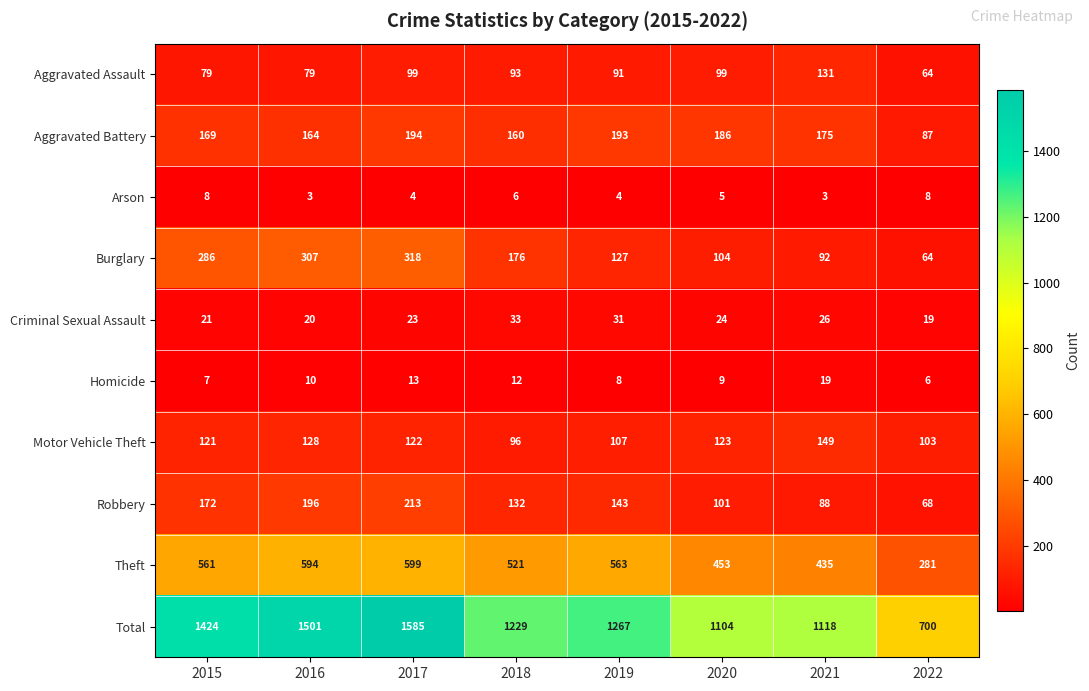

What is the difference between the maximum and minimum values in the Aggravated Battery series?

107